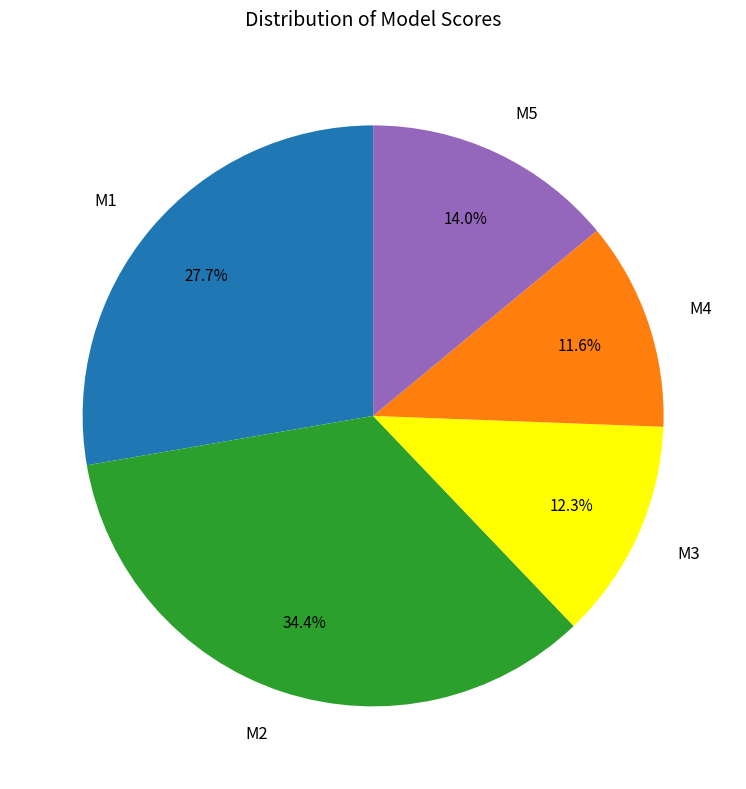

Is it true that M4 is 12% of the pie?

True